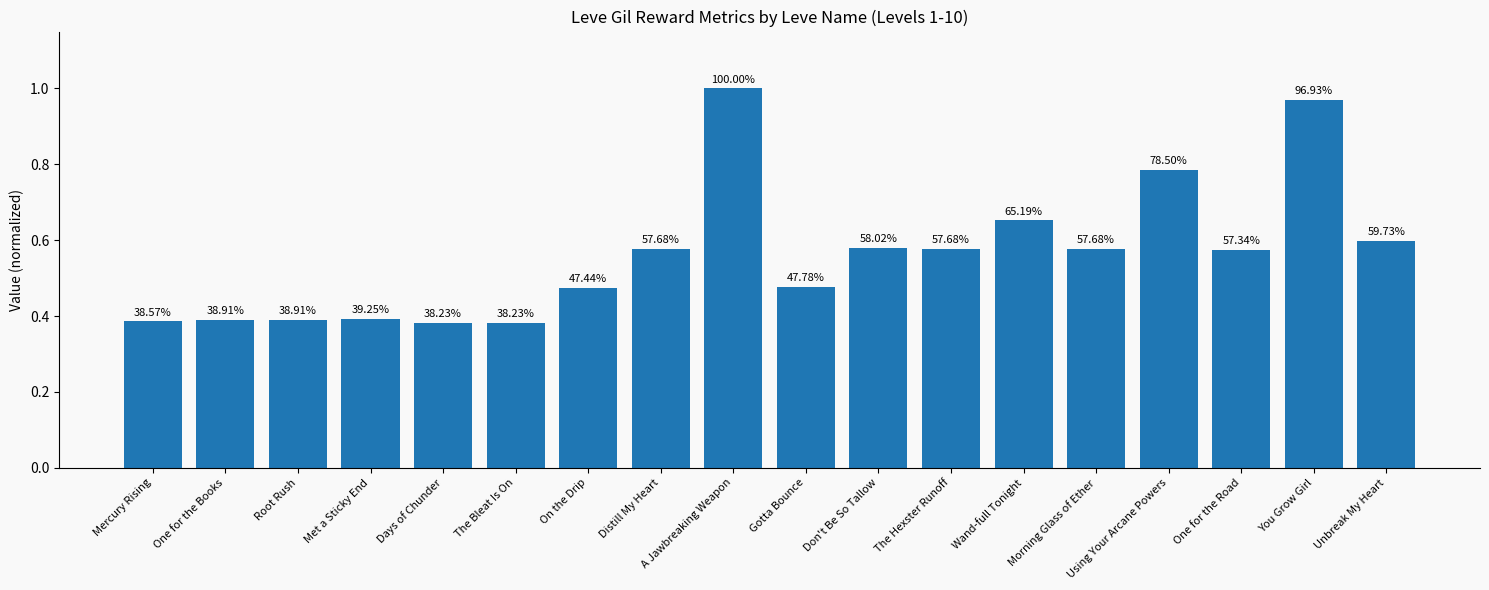

What is the difference between the values at Wand-full Tonight and The Bleat Is On?

0.3